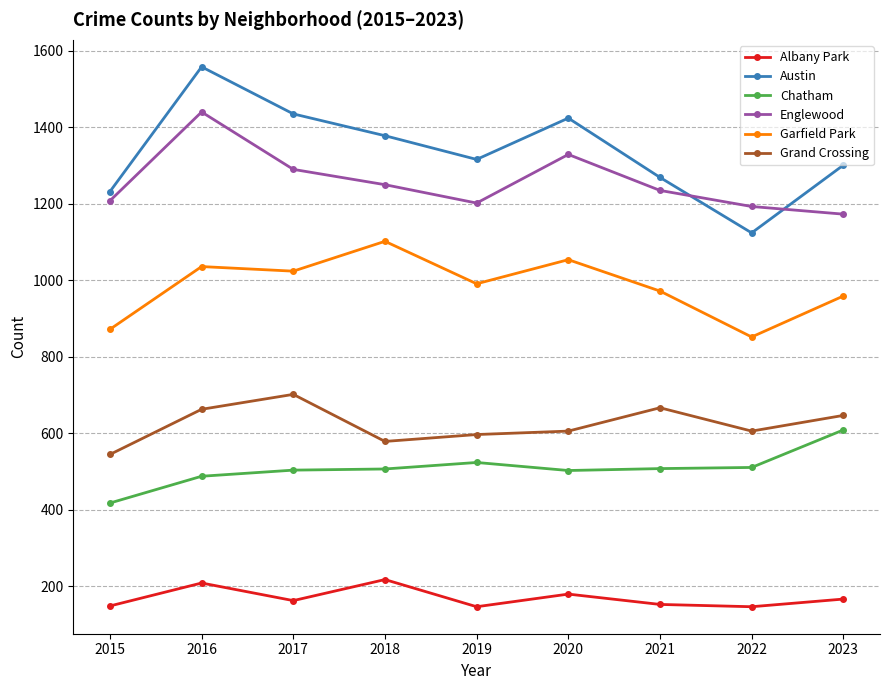

How many values in the Grand Crossing series are below 606?

3